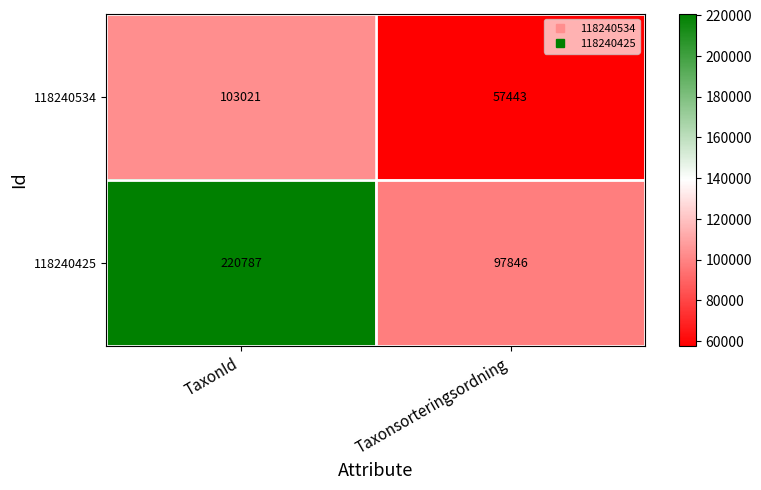

Which series has the largest total across all categories?

118240425